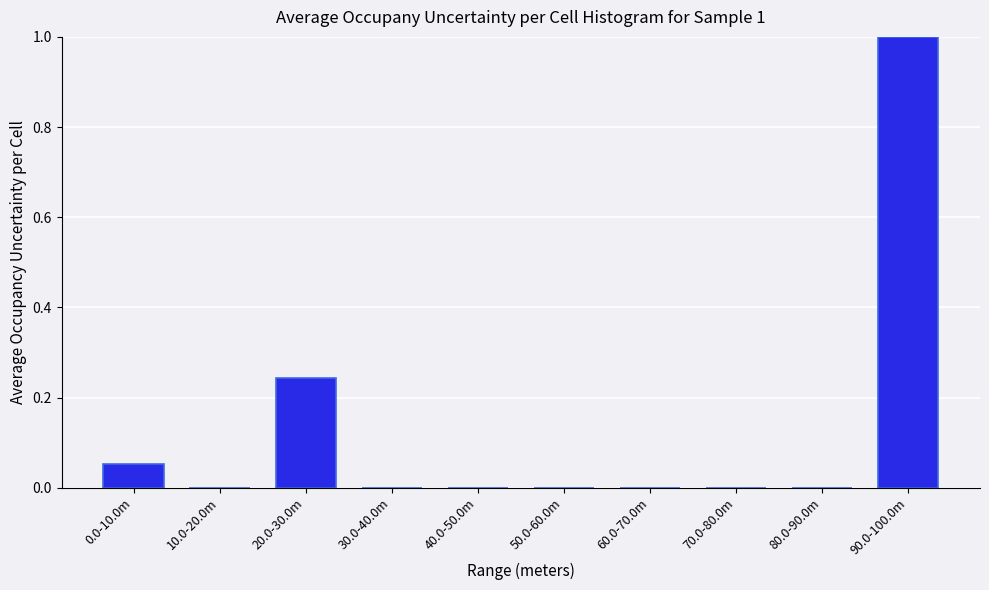

What is the maximum value shown in the chart?

1.0